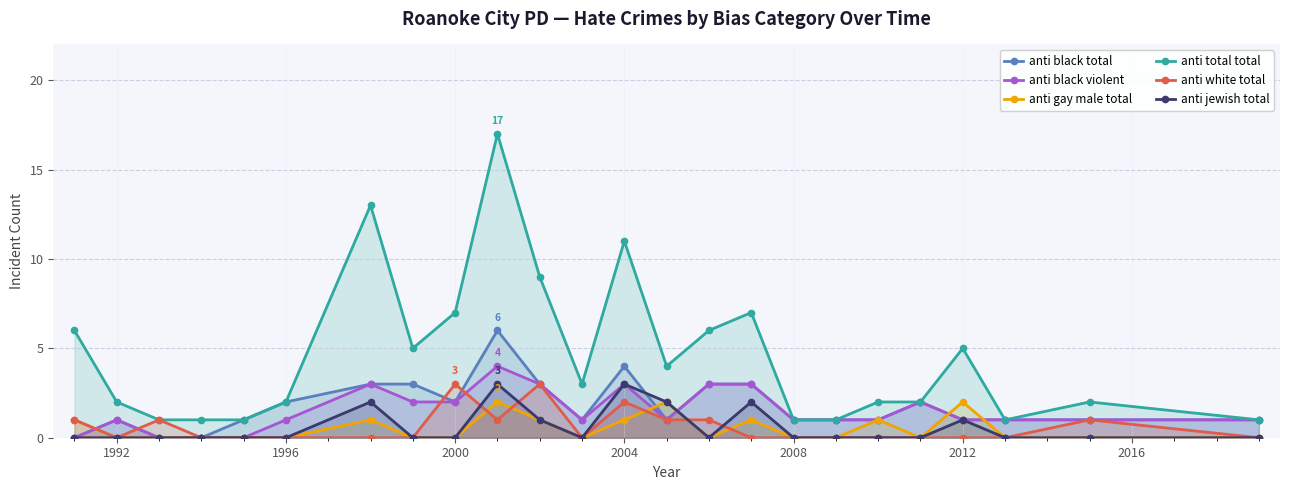

Reading left to right, what are all the values shown in this chart?

anti black total: 0	1	0	0	1	2	3	3	2	6	3	1	4	1	3	3	1	1	1	2	1	1	1	1
anti black violent: 0	1	0	0	0	1	3	2	2	4	3	1	3	1	3	3	1	1	1	2	1	1	1	1
anti gay male total: 1	0	0	0	0	0	1	0	0	2	1	0	1	2	0	1	0	0	1	0	2	0	0	0
anti total total: 6	2	1	1	1	2	13	5	7	17	9	3	11	4	6	7	1	1	2	2	5	1	2	1
anti white total: 1	0	1	0	0	0	0	0	3	1	3	0	2	1	1	0	0	0	0	0	0	0	1	0
anti jewish total: 0	0	0	0	0	0	2	0	0	3	1	0	3	2	0	2	0	0	0	0	1	0	0	0